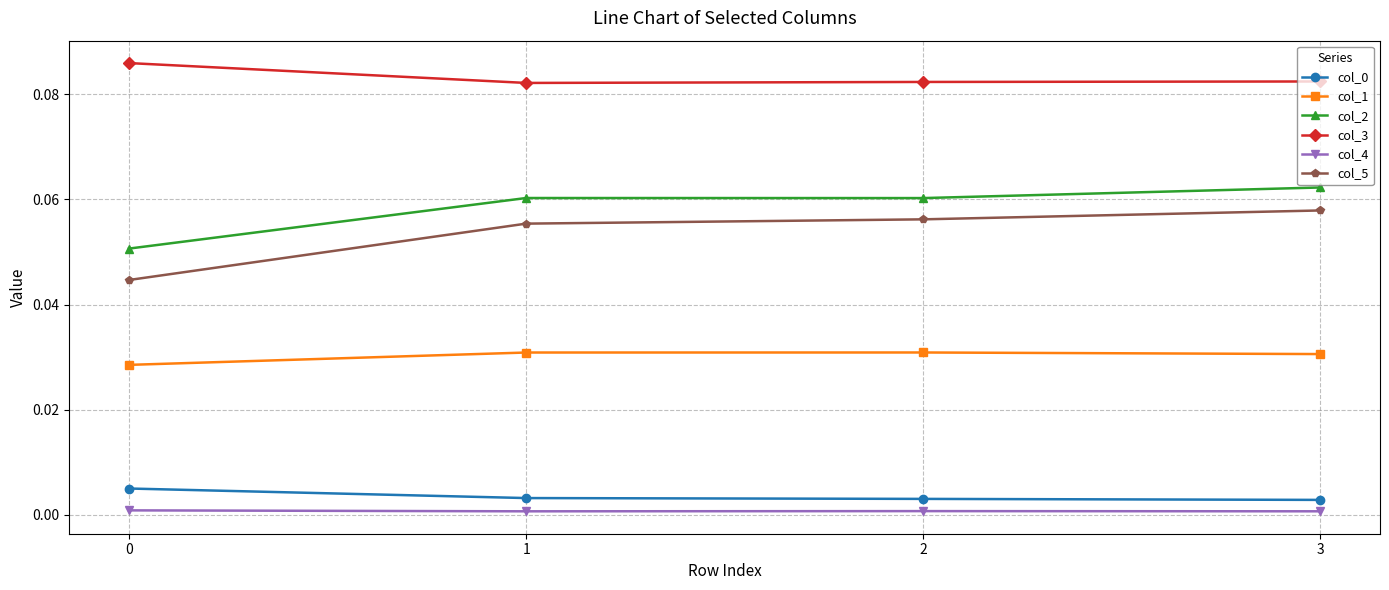

True or false: col_0 and col_4 intersect in this chart.

False